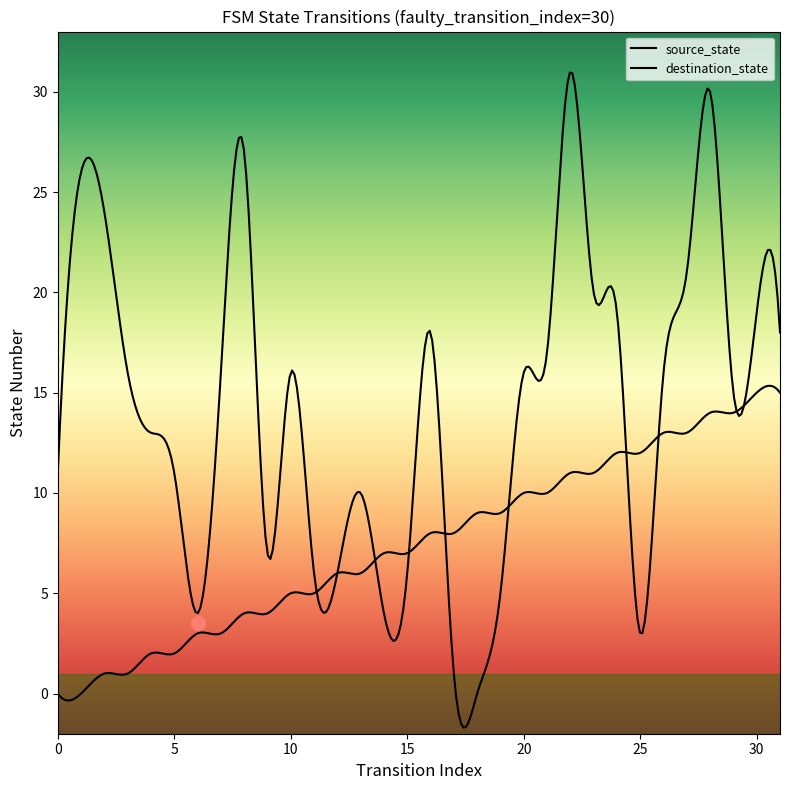

Is the value of destination_state at 24 greater than the value of source_state at 25?

Yes